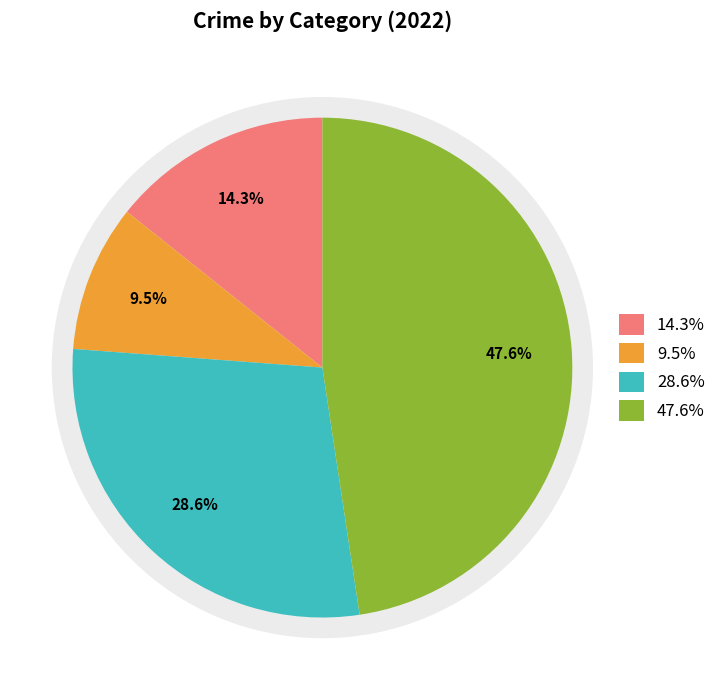

How much of the chart is everything except Theft?

52.4%